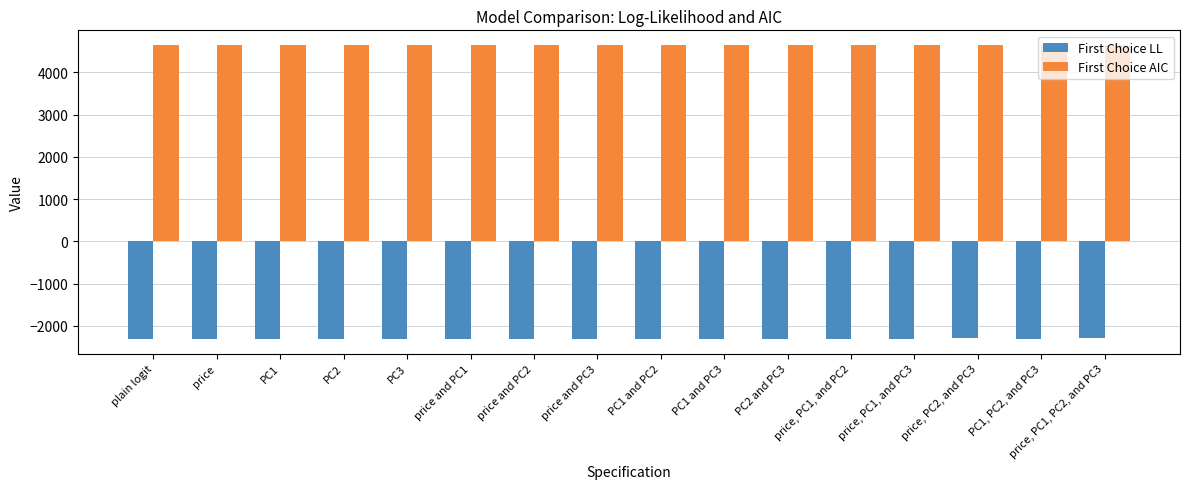

What value does the First Choice AIC series have at price, PC1, and PC3?

4642.5